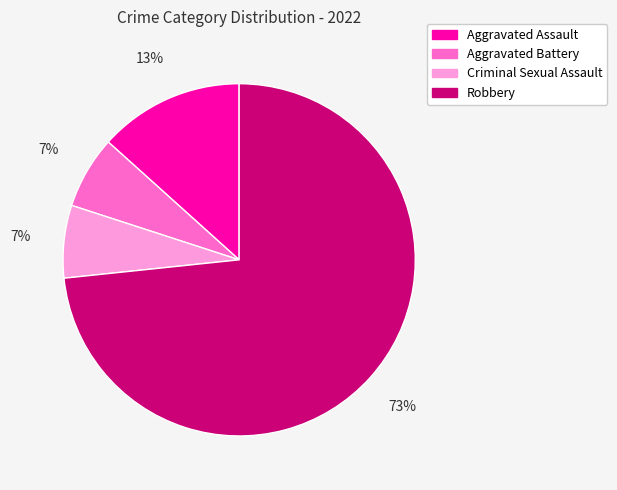

What is the largest slice in the pie chart?

Robbery